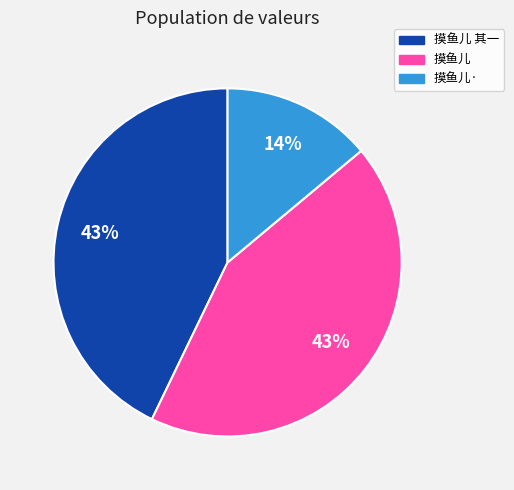

True or false: 摸鱼儿 其一 accounts for 43% of the total.

True